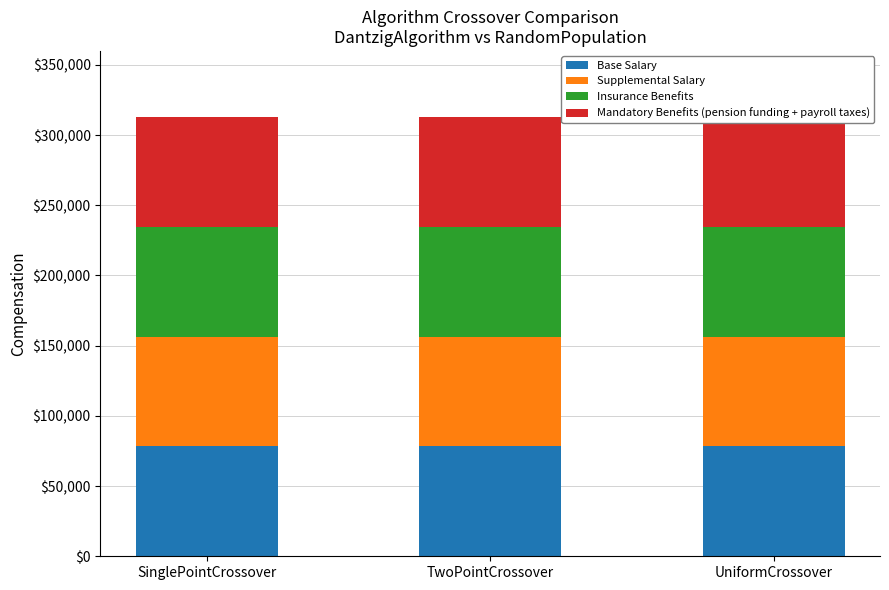

What is the highest value of the Mandatory Benefits (pension funding + payroll taxes) series?

78242